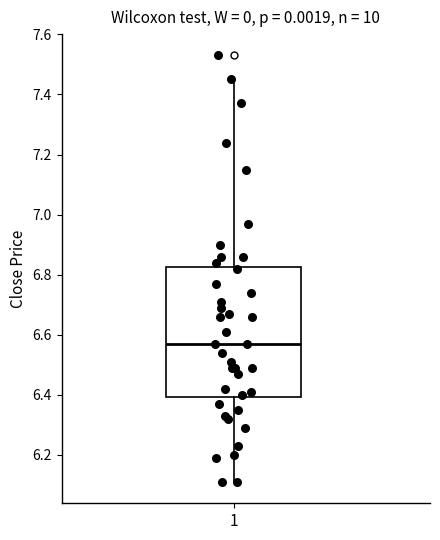

Transcribe this box plot: give where the median line is, the range the box spans, and where the two whiskers end, as read against the y-axis. The values are not printed on the chart, so give them approximately, as read against the axis.

median 6.58, box 6.40 to 6.82, whiskers 6.12 to 7.46